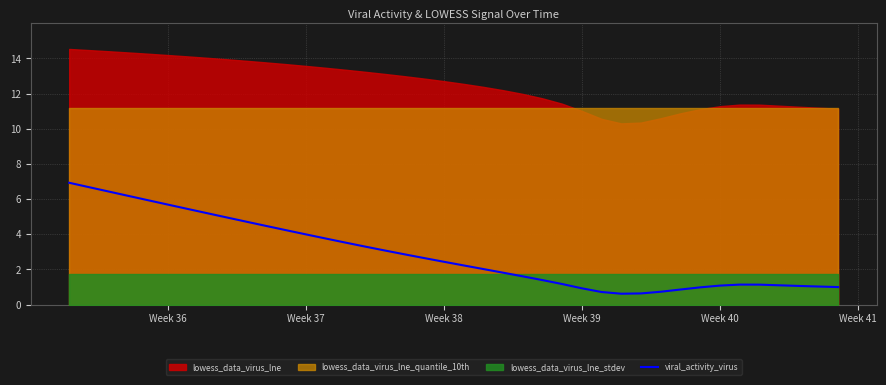

The viral_activity_virus series shows 0.9 at Week 39. True or false?

True